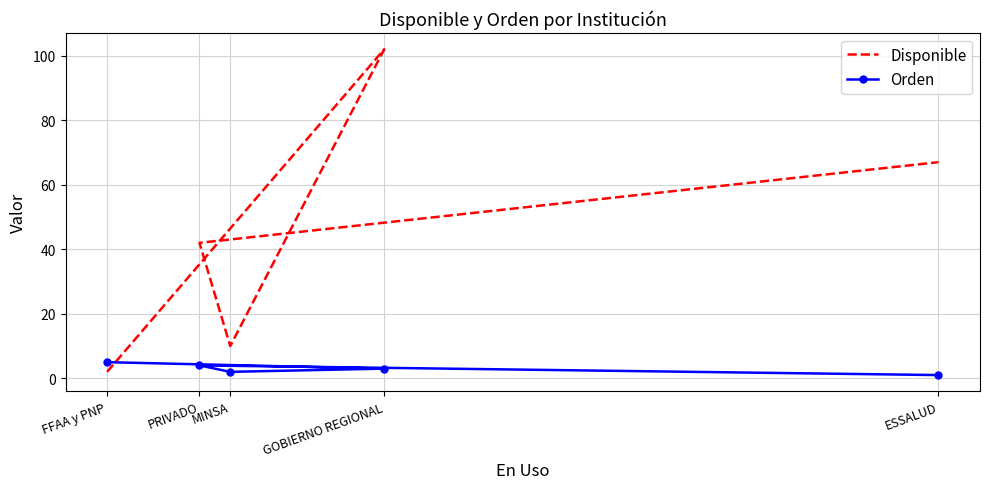

True or false: Orden and Disponible intersect in this chart.

True